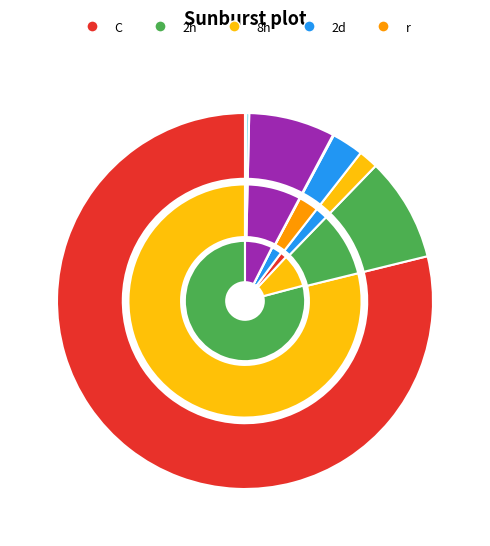

To the nearest percent, what is the average slice percentage?

8%